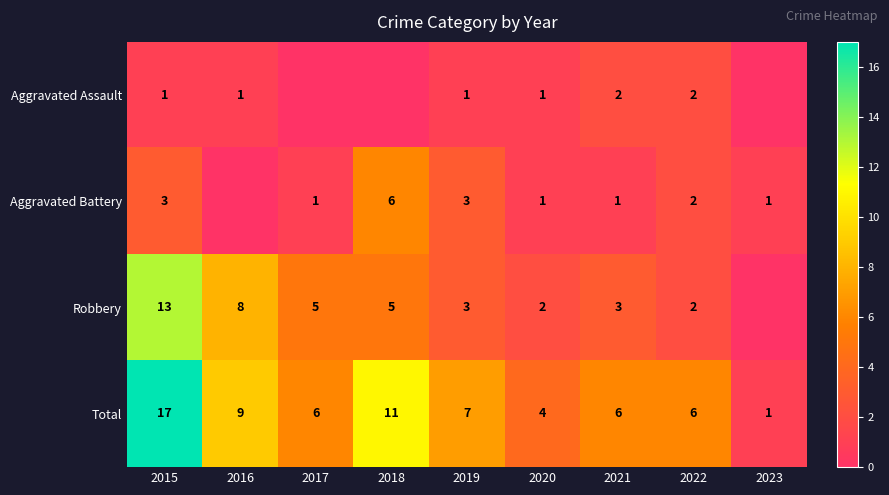

Is the value of Robbery at 2019 greater than the value of Aggravated Assault at 2022?

Yes